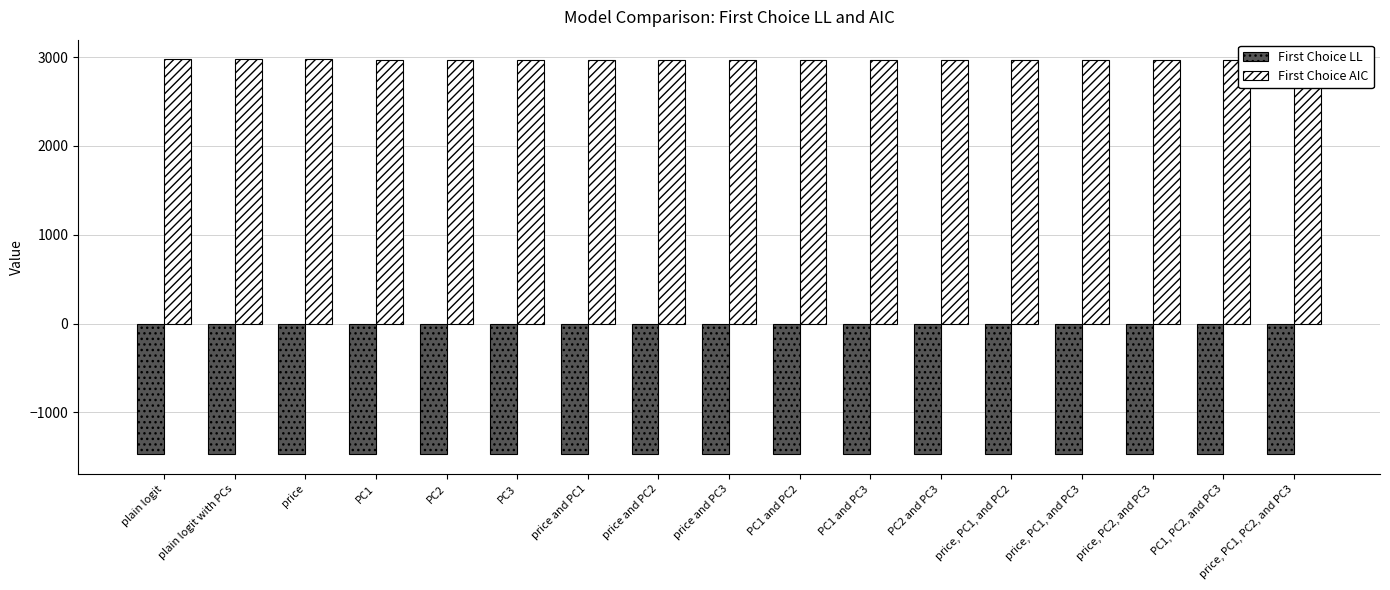

What is the label of the 9th bar from the left?

price and PC3